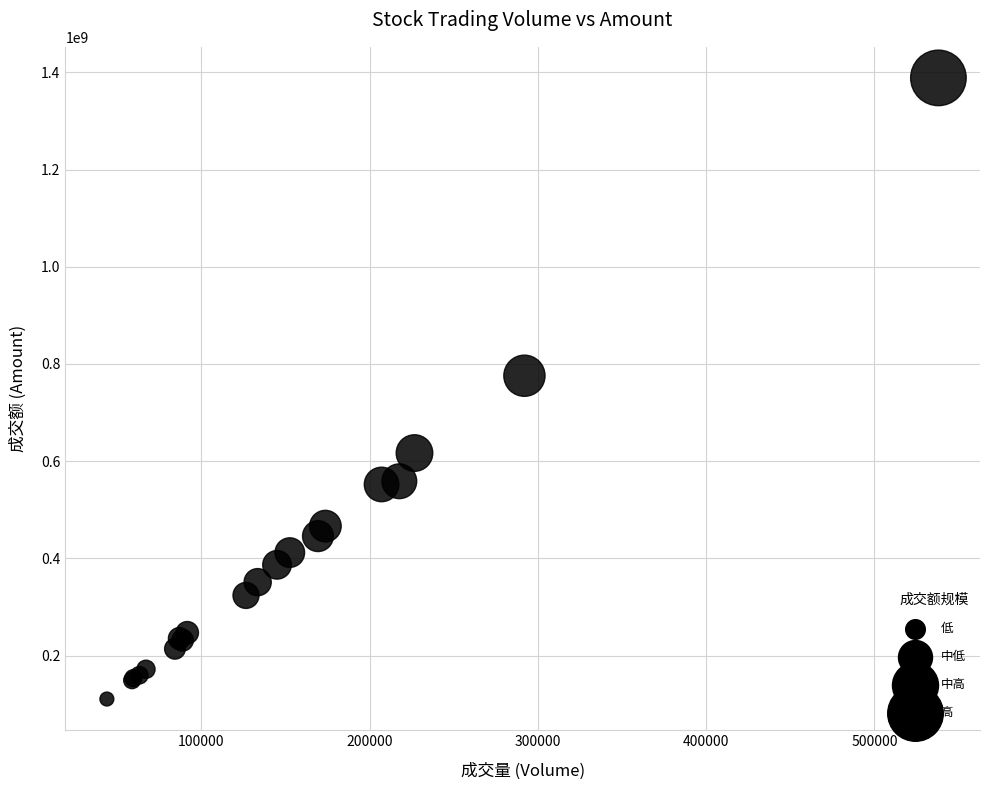

What Y value in the scatter plot is closest to 749508668?

775683038